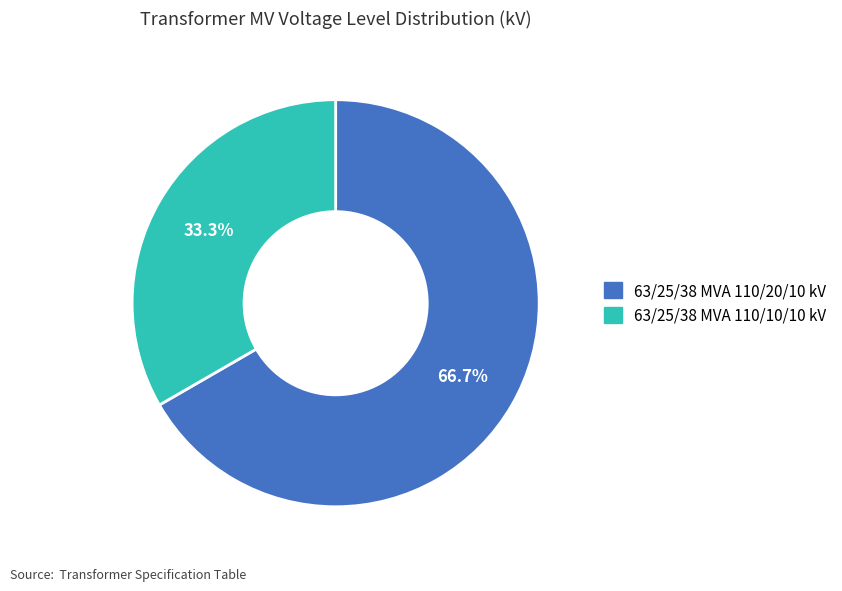

What is the smallest slice in the pie chart?

63/25/38 MVA 110/10/10 kV